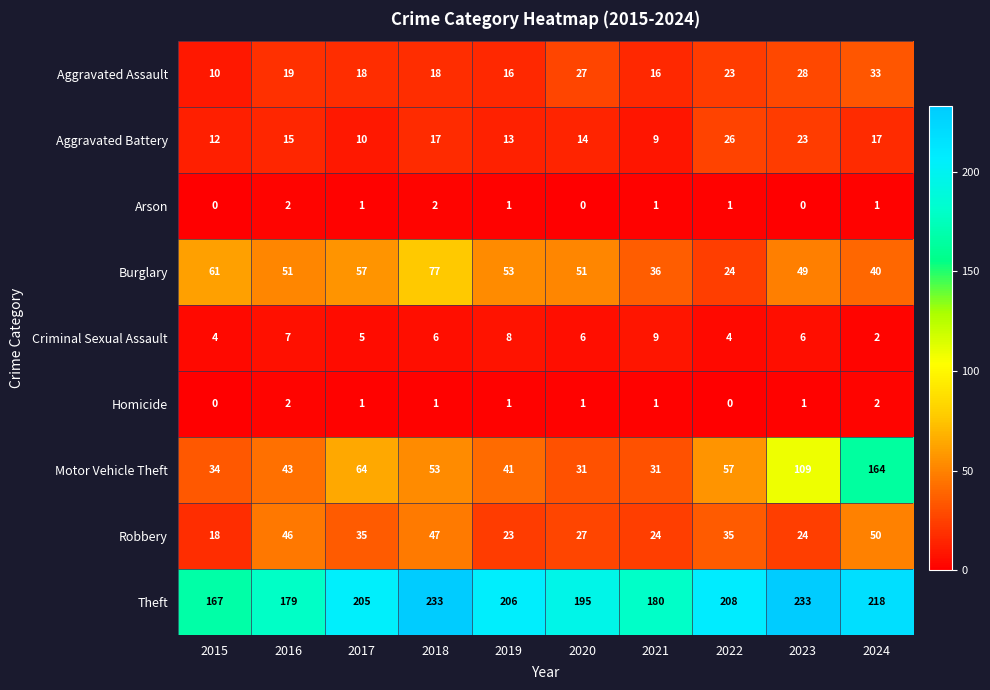

Which series has the widest spread of values?

Motor Vehicle Theft